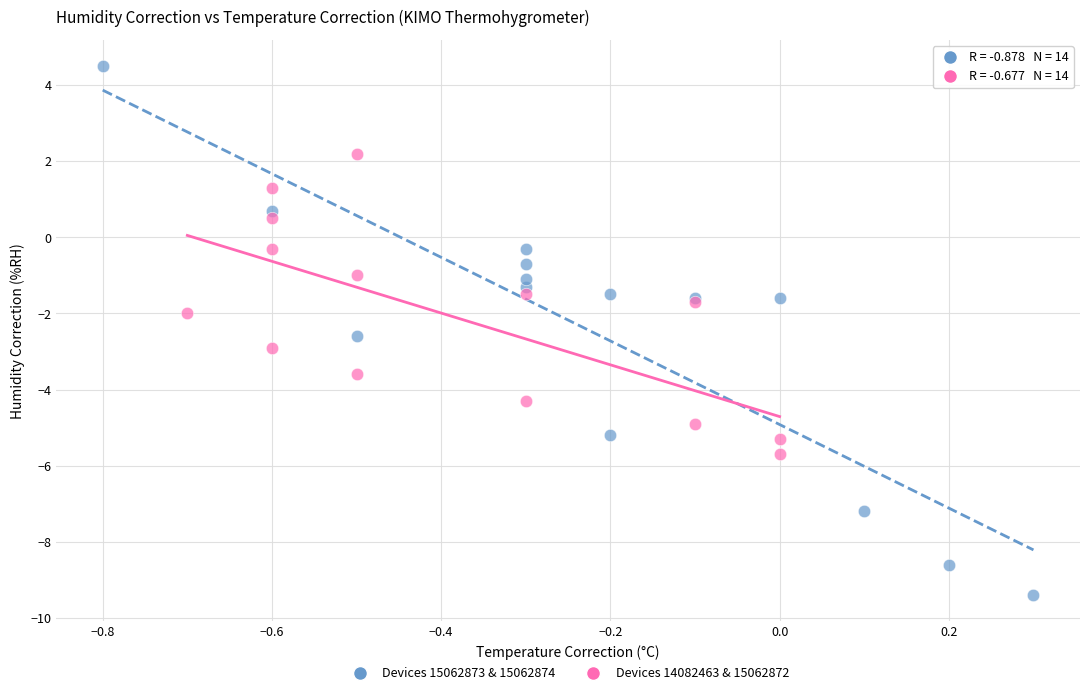

Which series contains the lowest Y value?

Devices 15062873 & 15062874